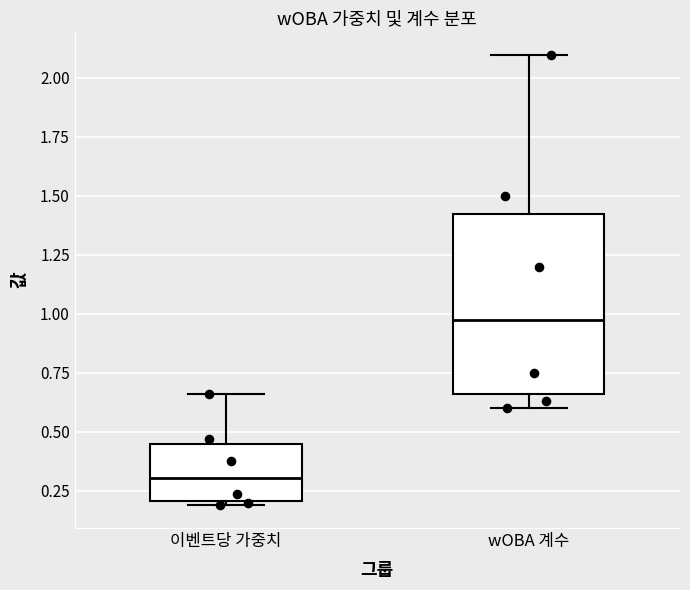

Comparing the boxes themselves (not the whiskers), which one is the tallest?

wOBA 계수